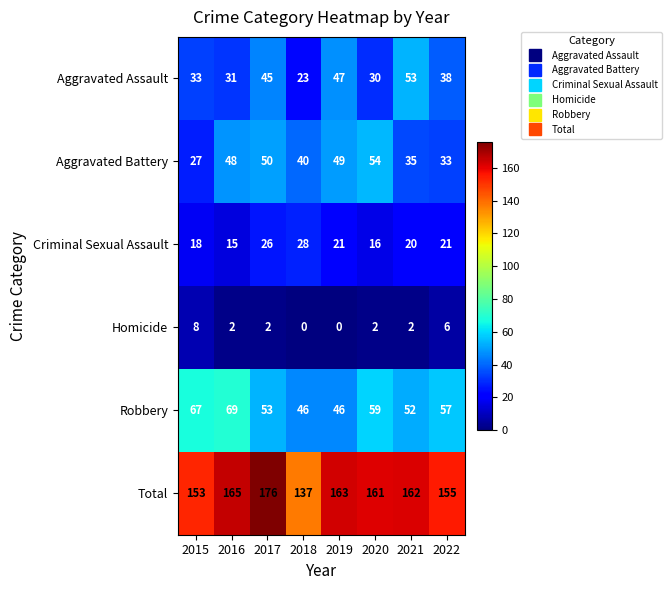

What is the sum of all Aggravated Assault values?

300